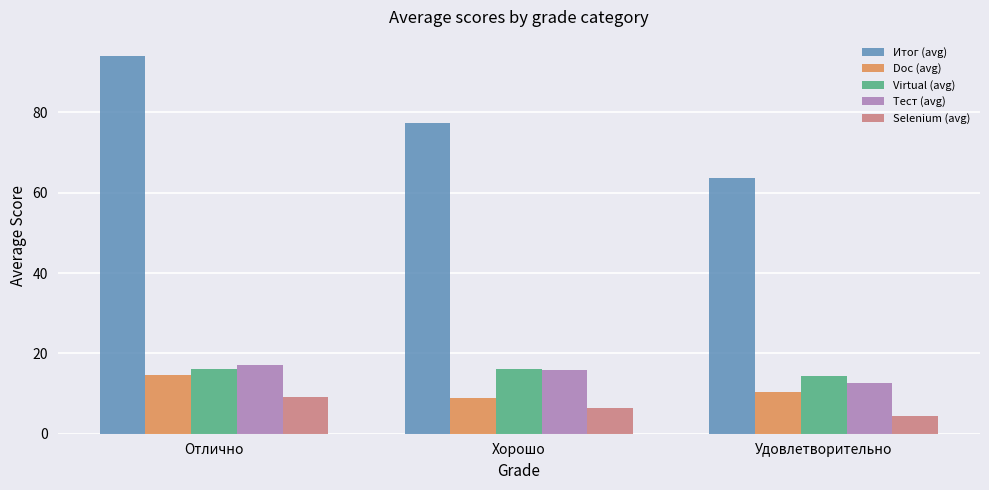

Which series changed the most between Отлично and Хорошо?

Итог (avg)